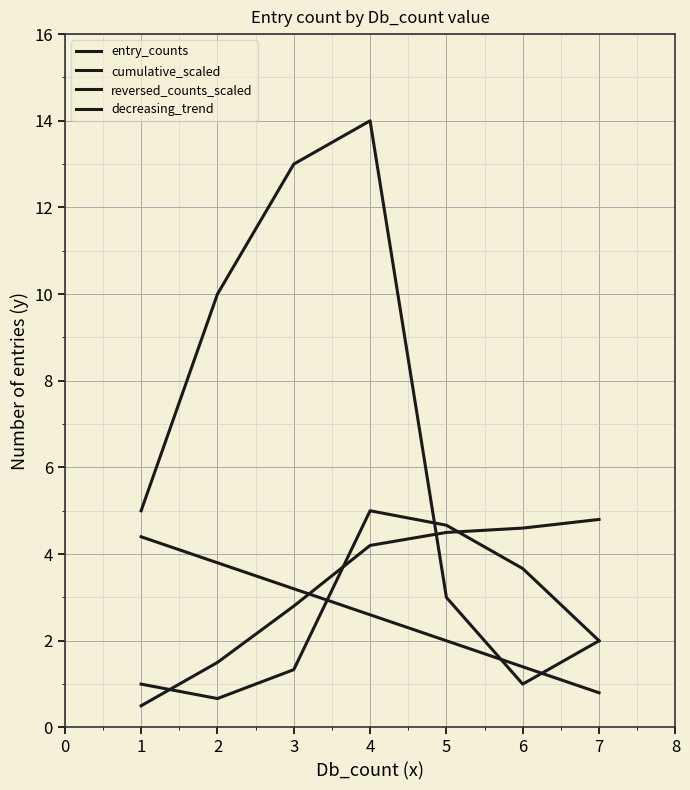

Does the chart have visible grid lines?

Yes